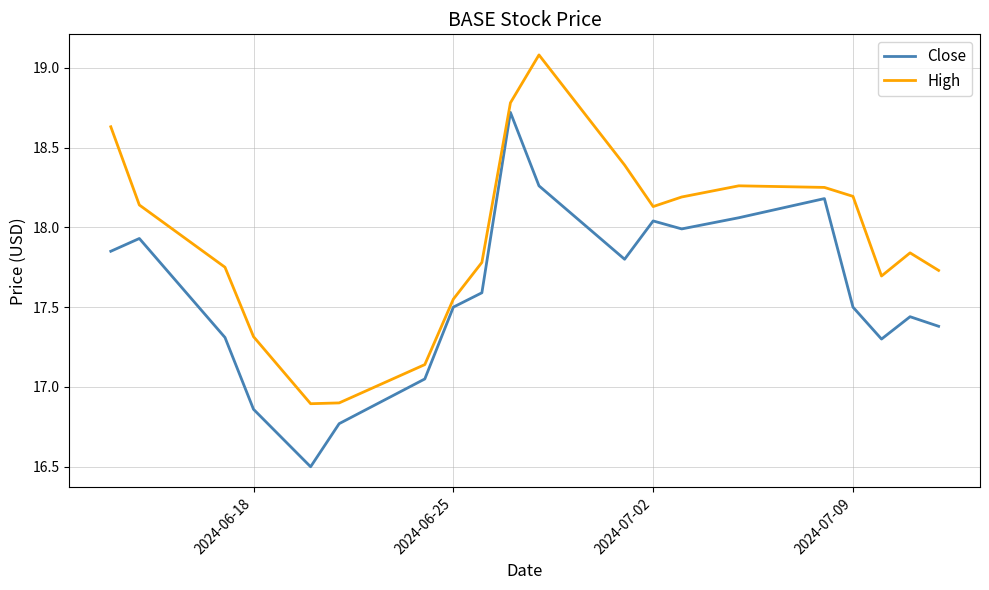

Rank the series by their average value, from lowest to highest.

Close, High